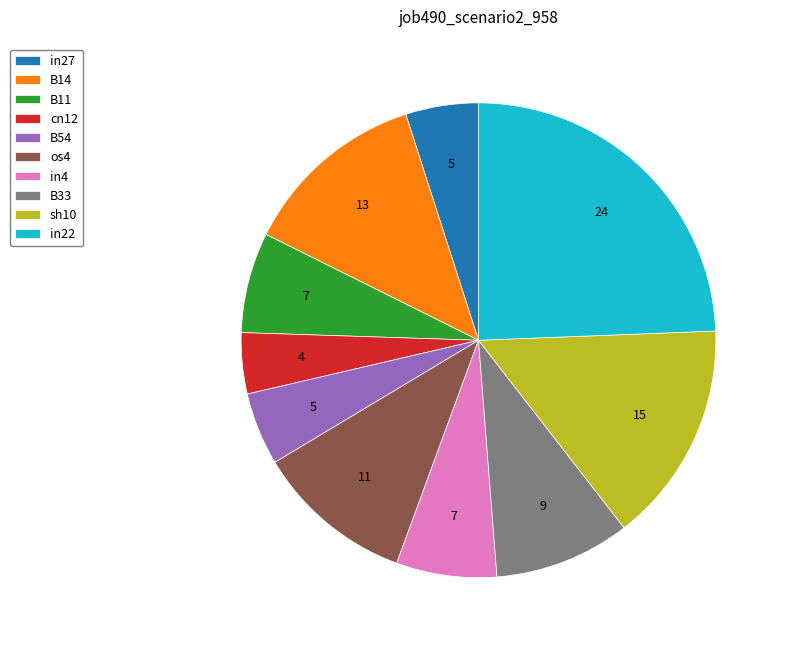

Is it true that cn12 is 4% of the pie?

True